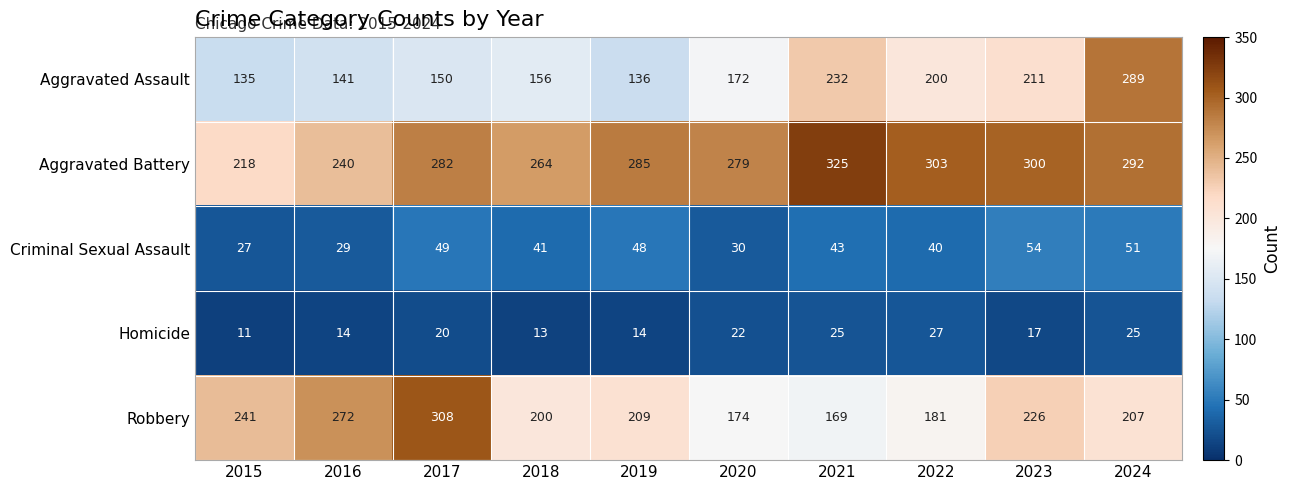

Where is Aggravated Battery nearest to the value 271?

2018